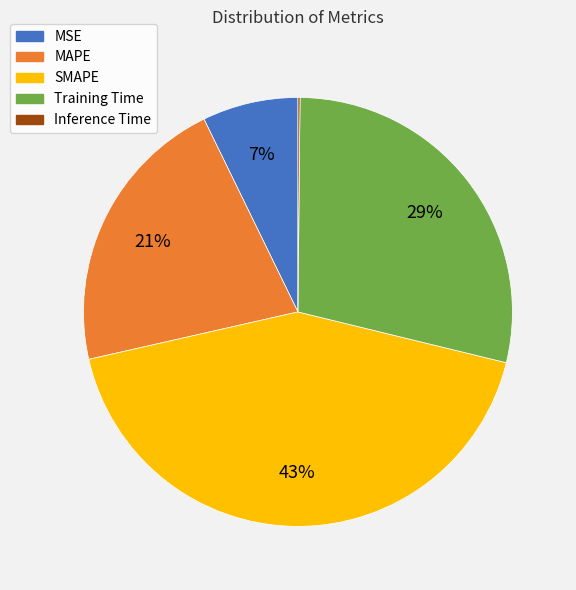

Does SMAPE account for over 50% of the chart?

No